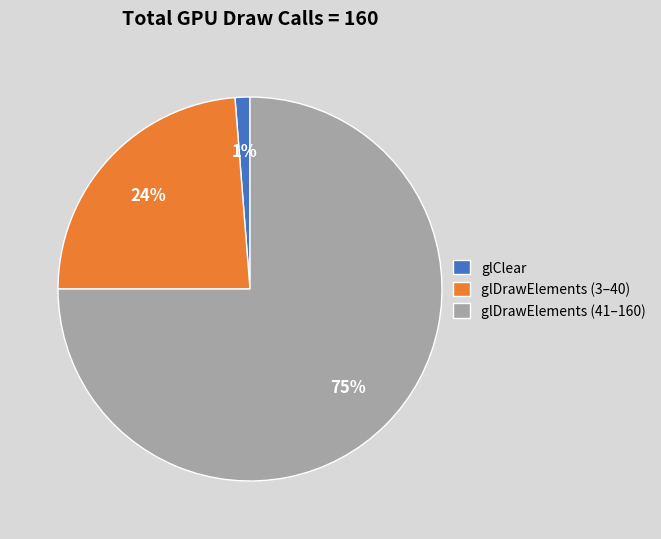

To the nearest percent, what portion does glDrawElements (41–160) represent?

75%